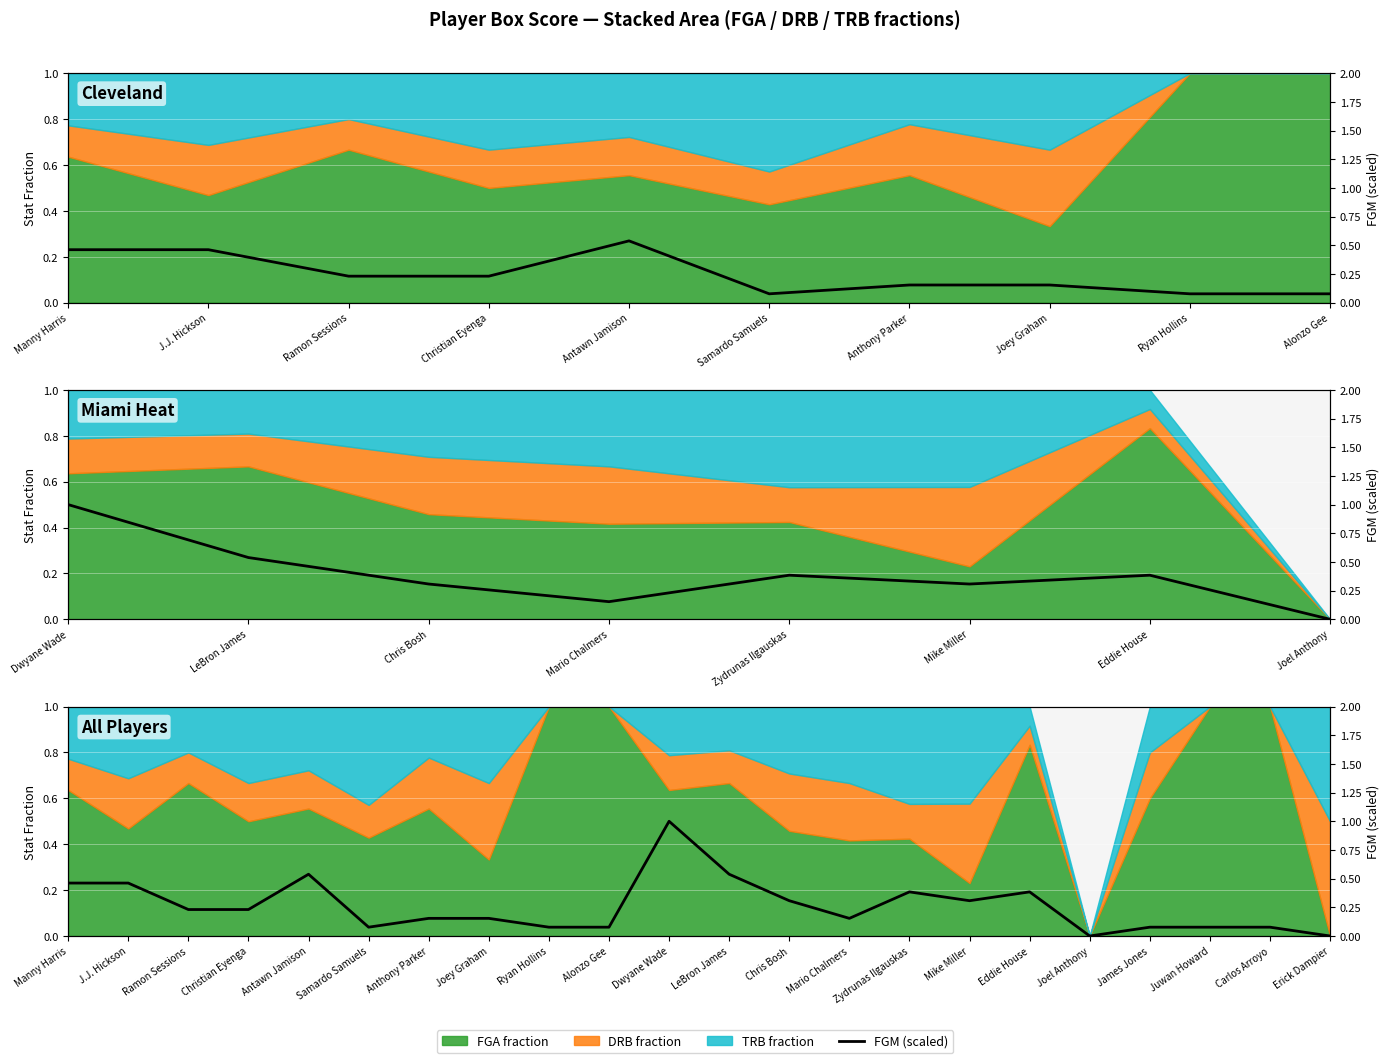

How many interior local peaks (higher than both neighbors) does the data have?

4